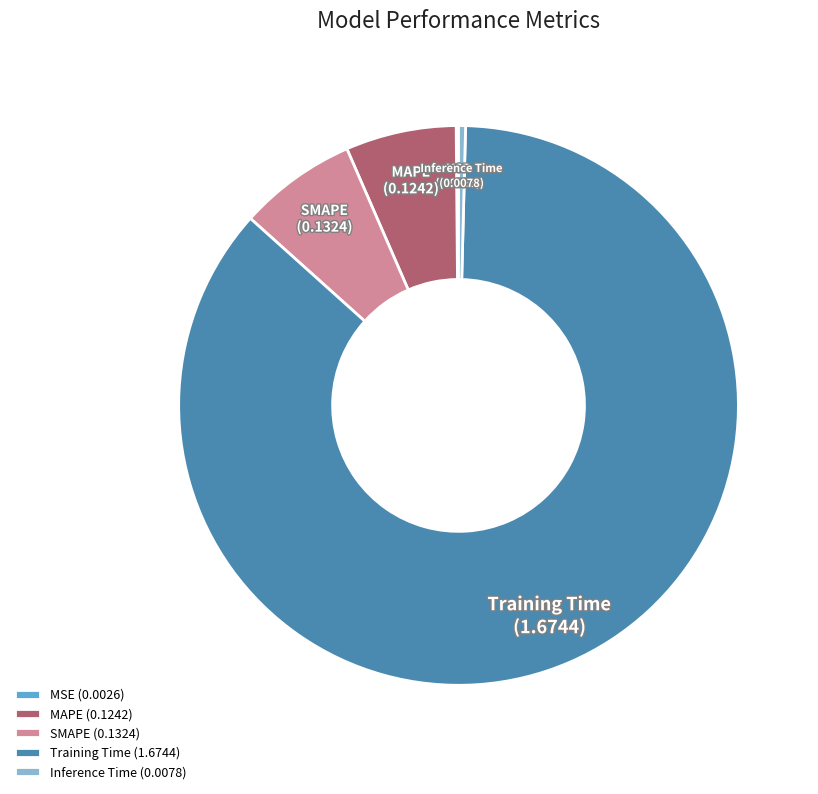

Which category accounts for the majority?

Training Time